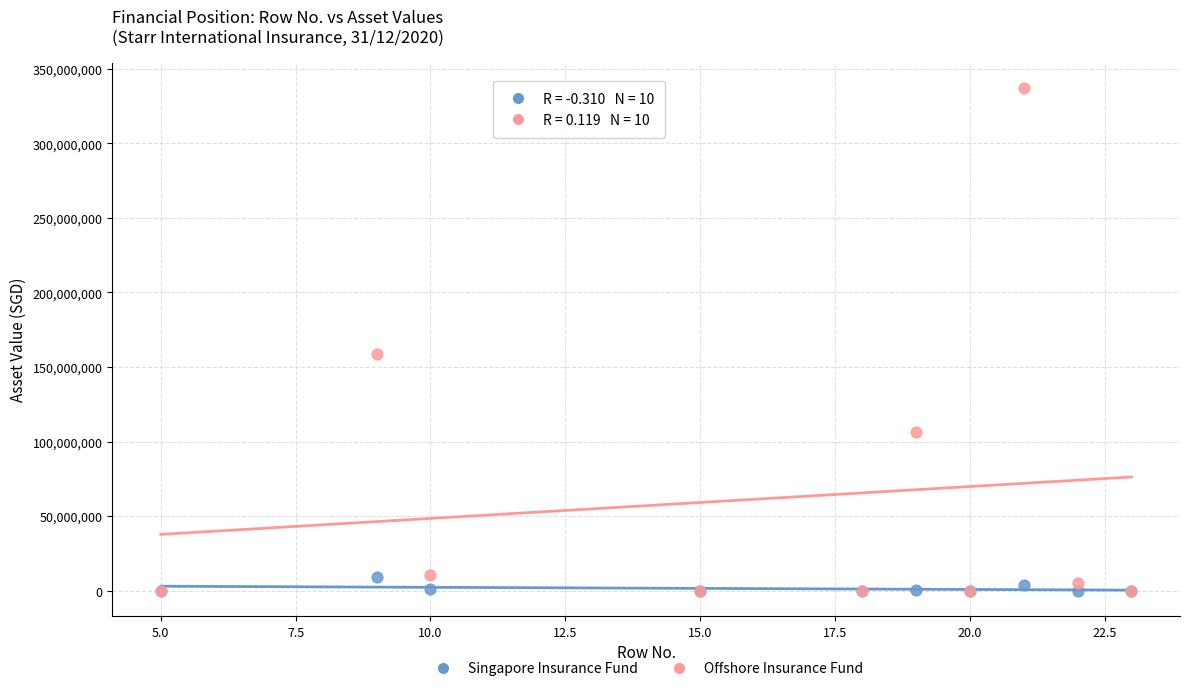

In the Offshore Insurance Fund series, what Y value is closest to 168621187?

158750429